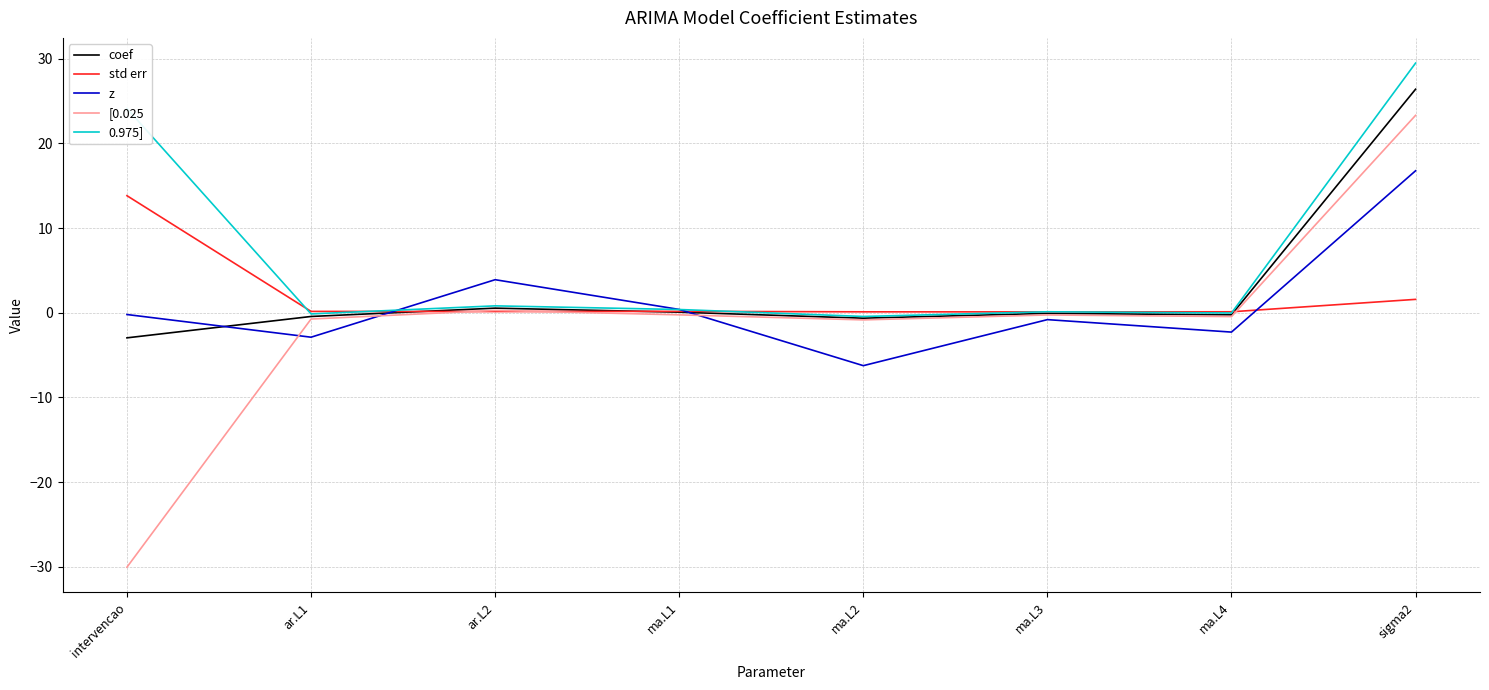

What is the minimum value for coef?

-3.0